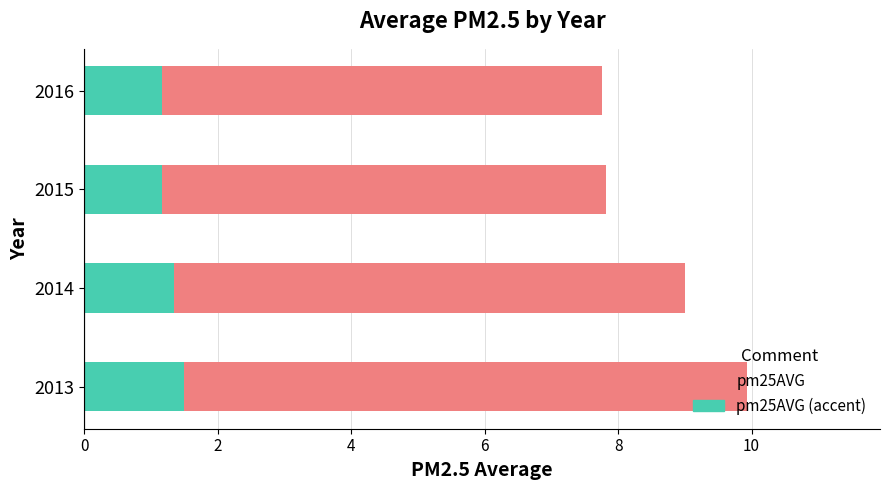

What is the spread (max minus min) of values at 2014?

7.7